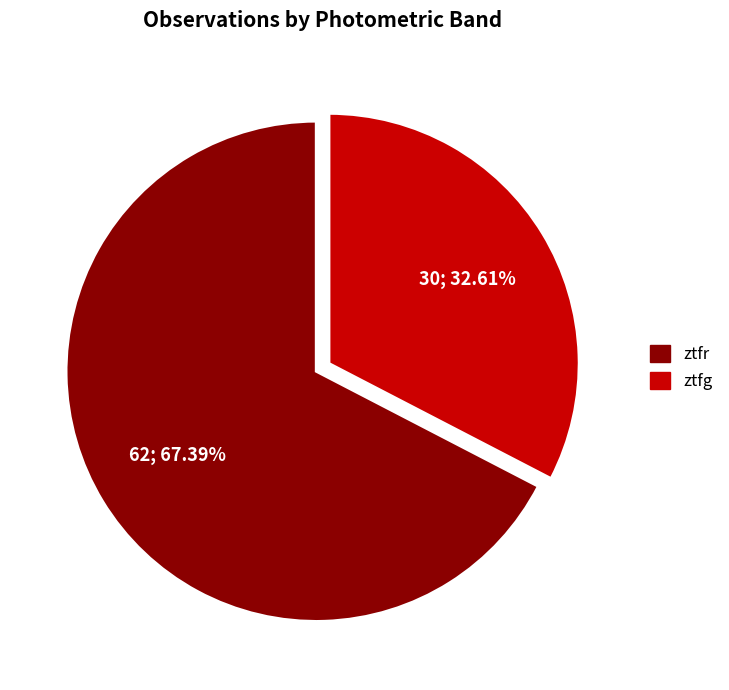

How many segments does this pie chart have?

2